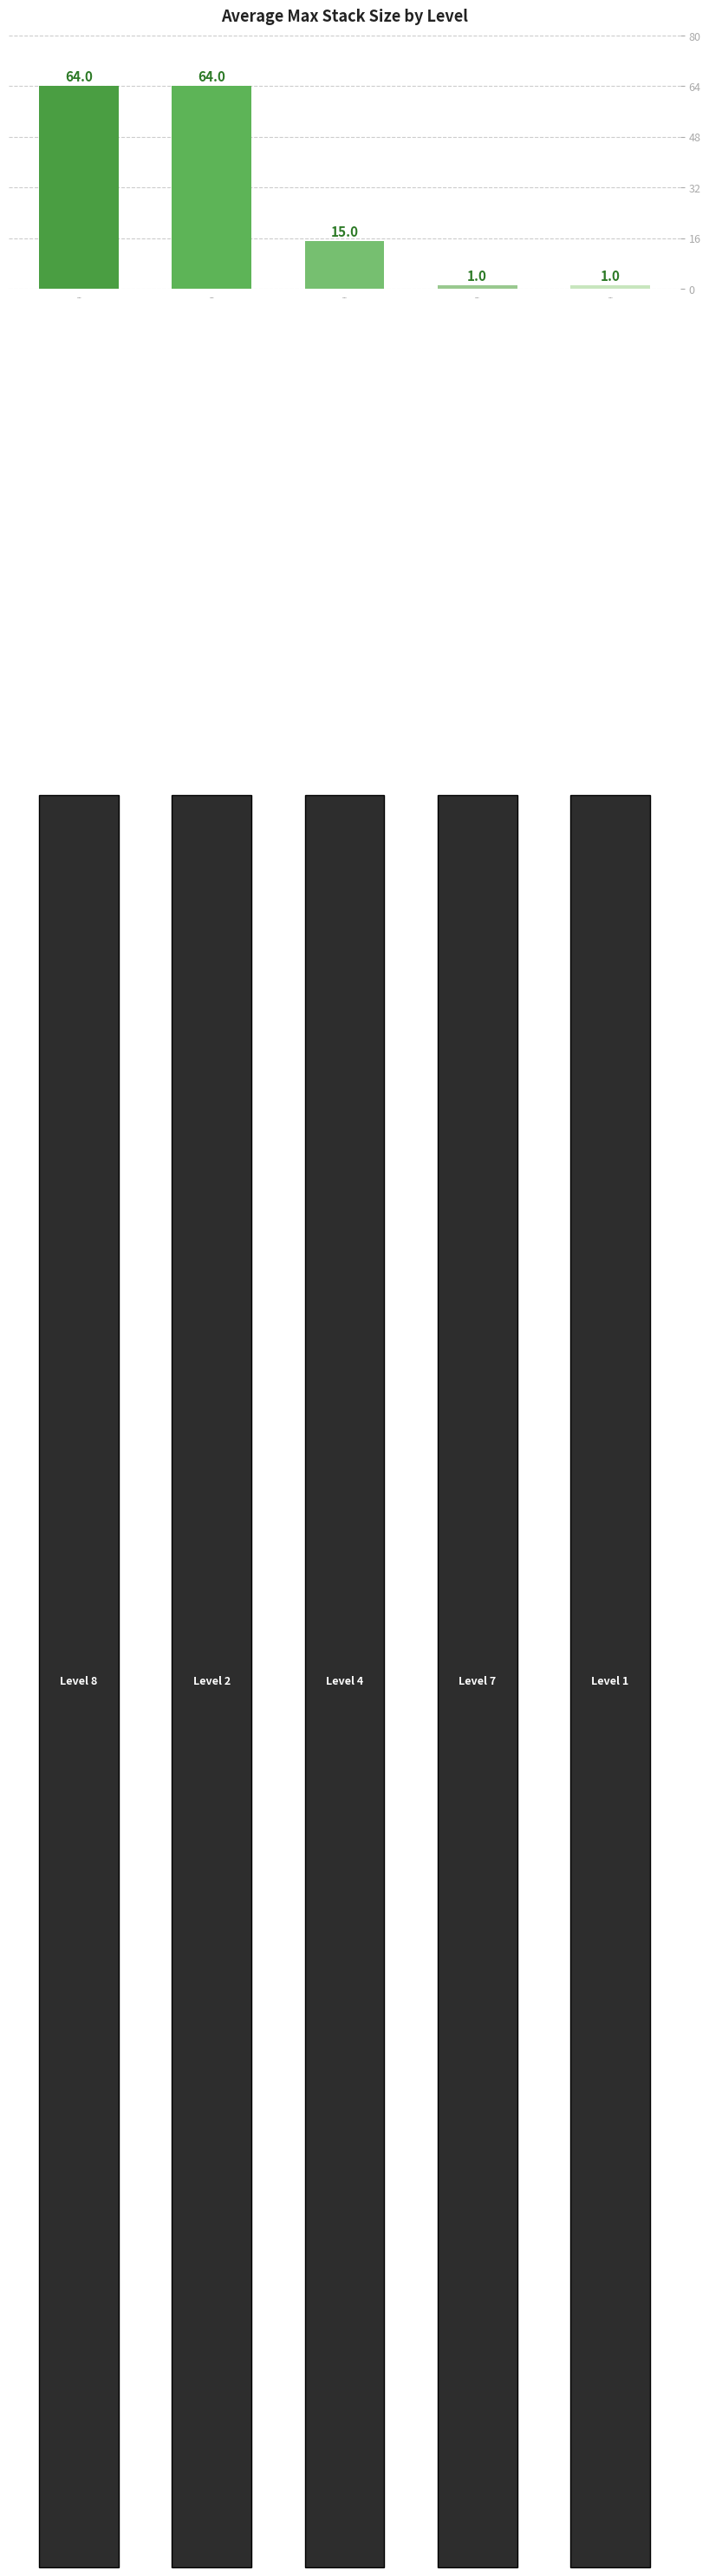

How many values are below 15?

2